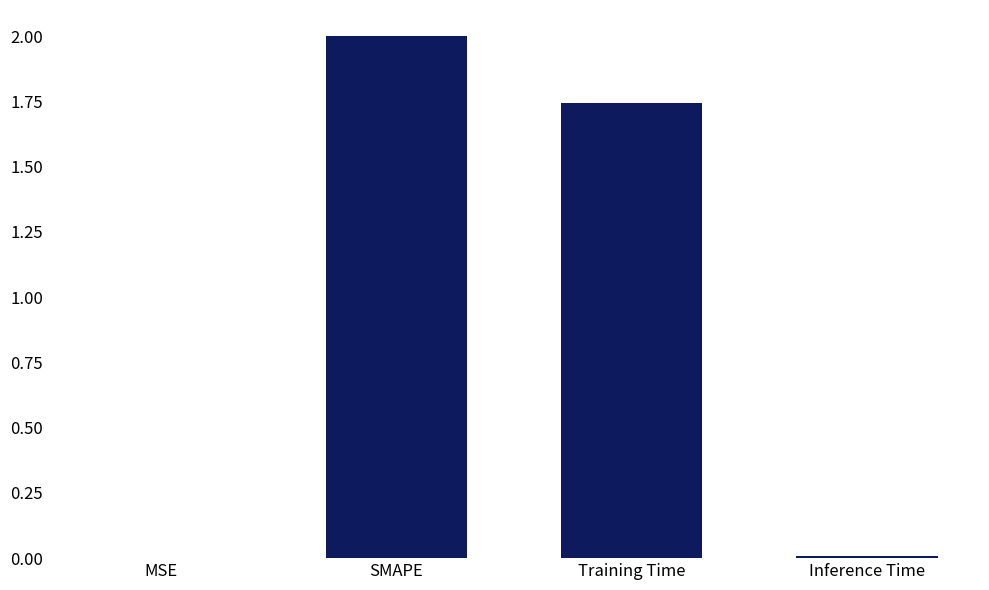

What is the greatest value displayed?

2.0